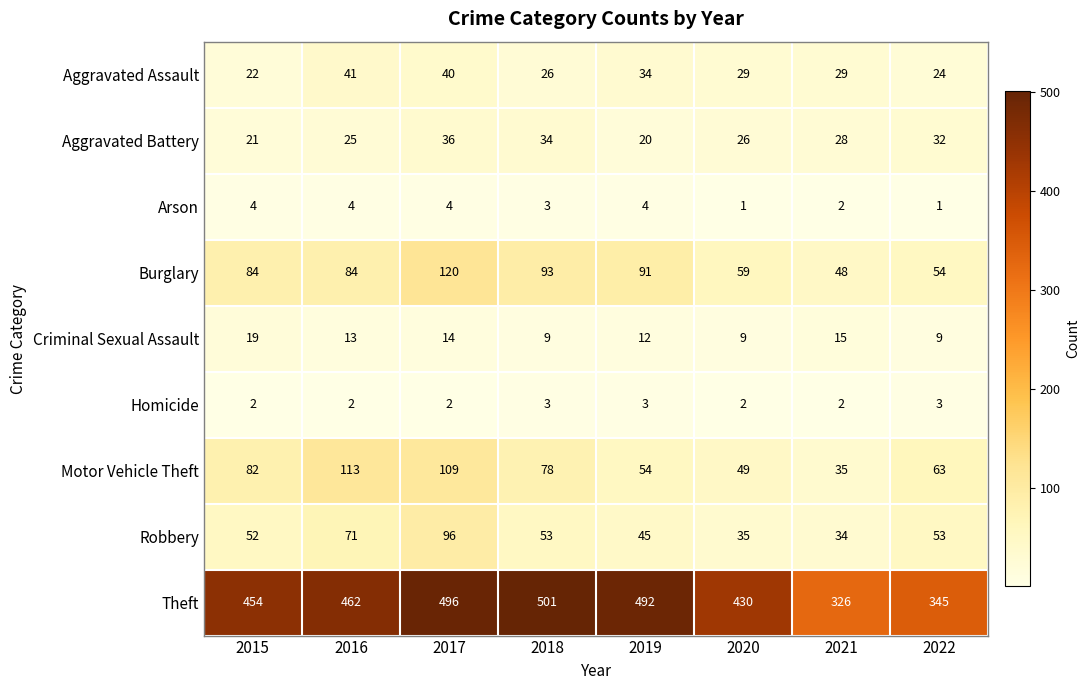

At which label is Arson closest to 2?

2021